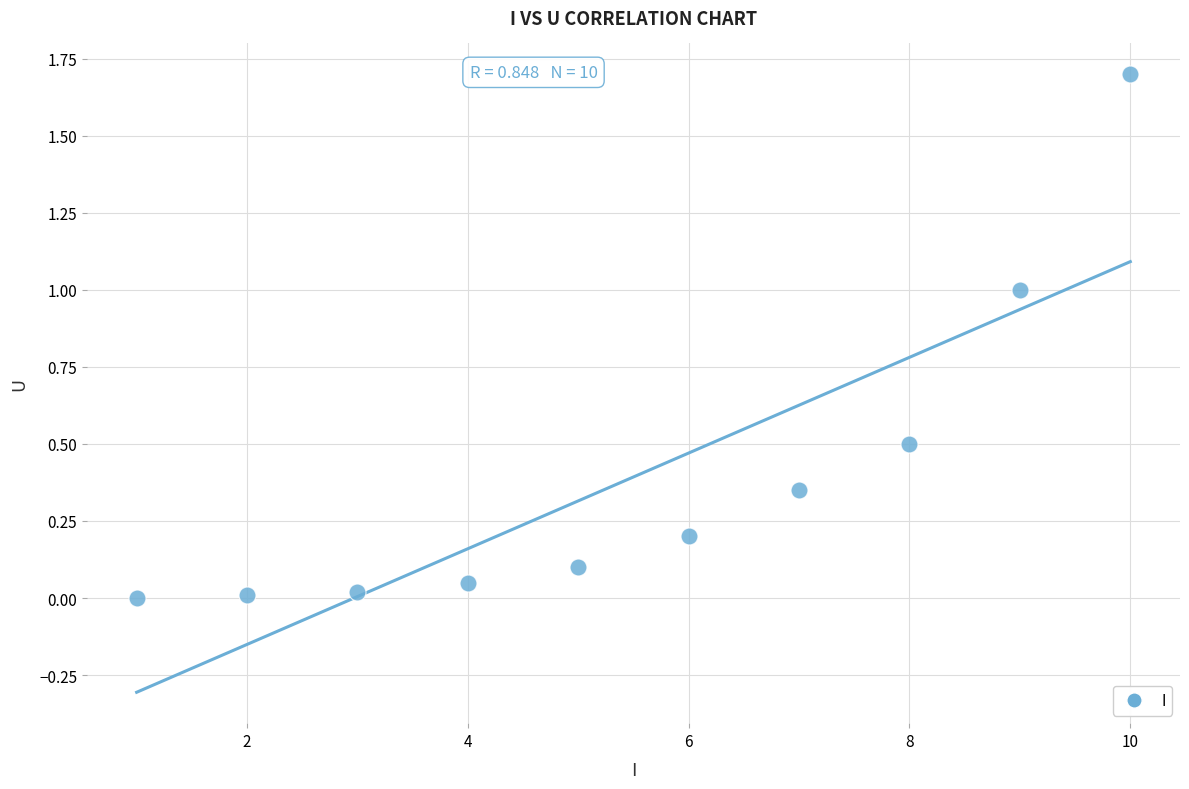

What is the average Y value?

0.4